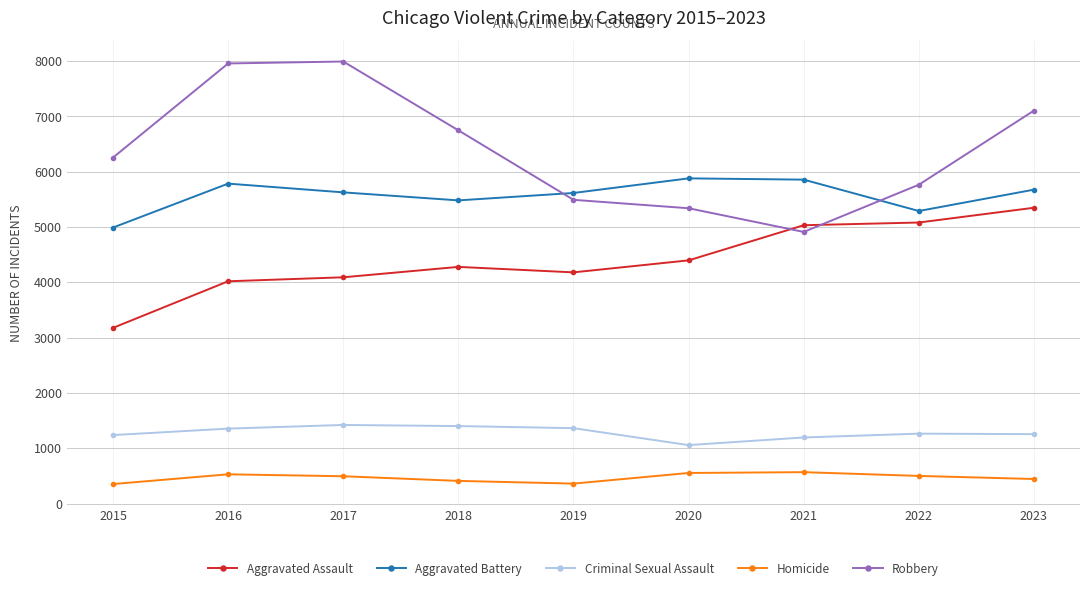

True or false: Criminal Sexual Assault has more than 0 interior local peaks.

True